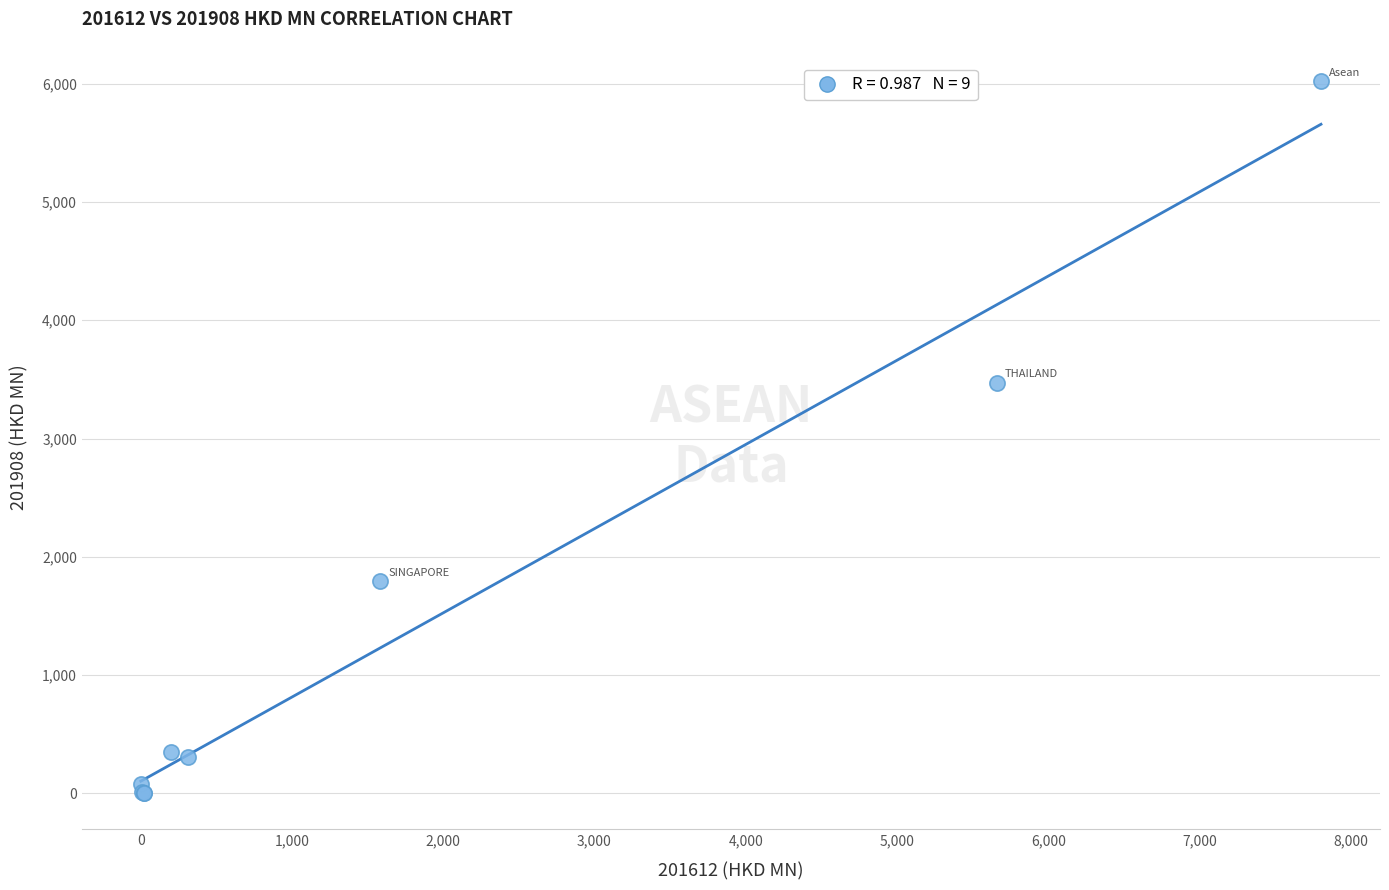

What Y value in the scatter plot is closest to 3009?

3471.1